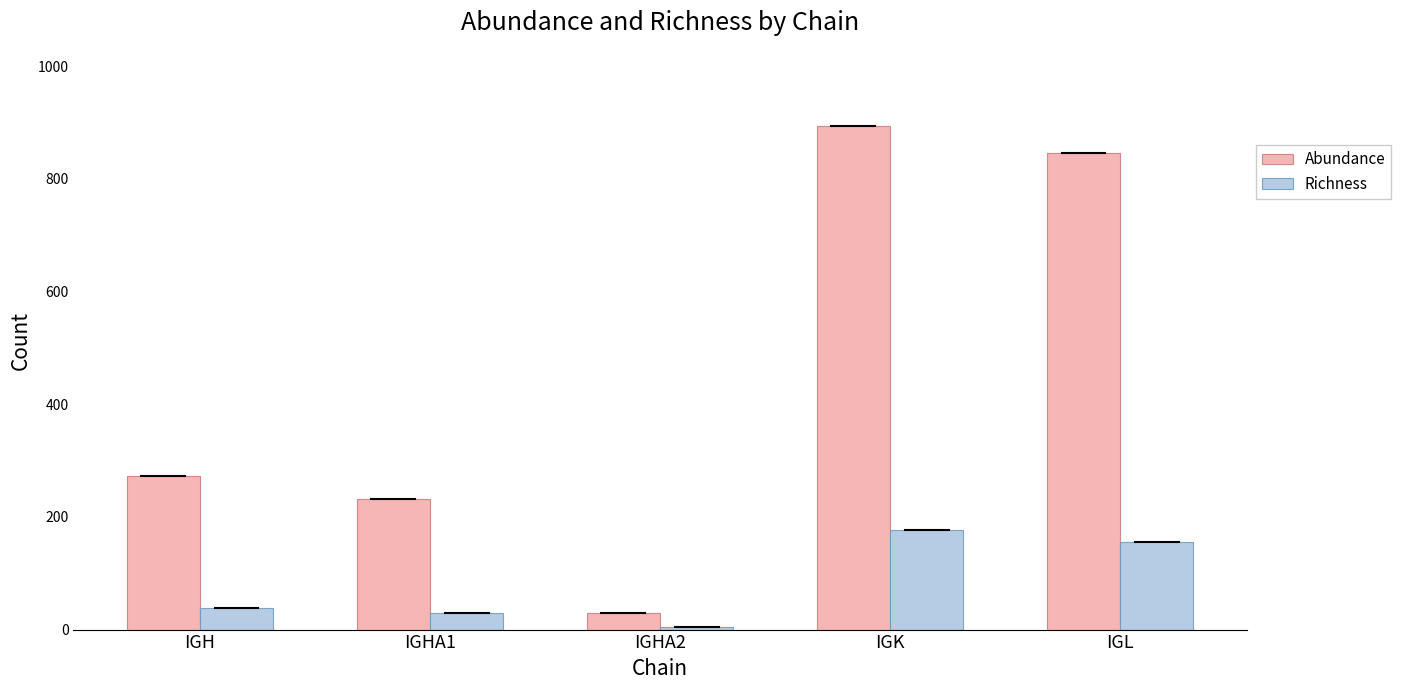

Reading left to right, extract all data points from this chart.

Abundance: 272	231	30	893	845
Richness: 39	30	5	176	155